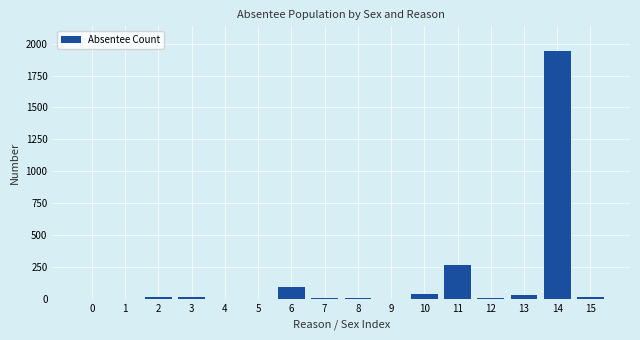

What is the maximum value shown in the chart?

1941